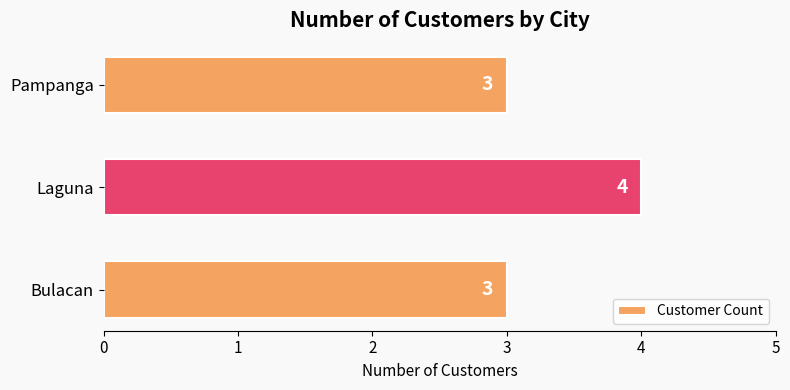

Reading top to bottom, list all the values displayed in this chart.

3	4	3